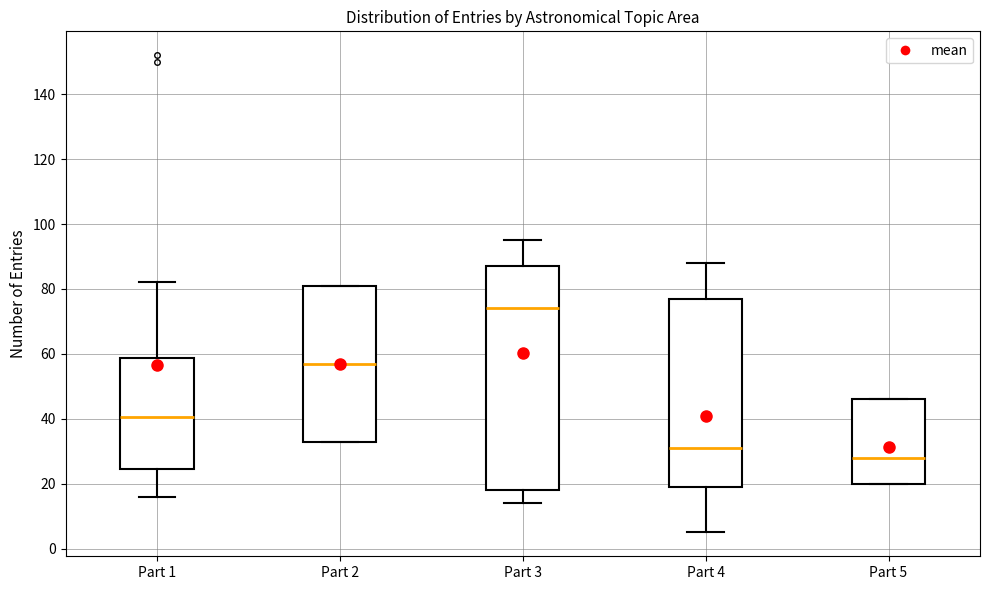

Where is the lower edge of the box for Part 5 on the y-axis? The values are not printed on the chart, so give them approximately, as read against the axis.

20